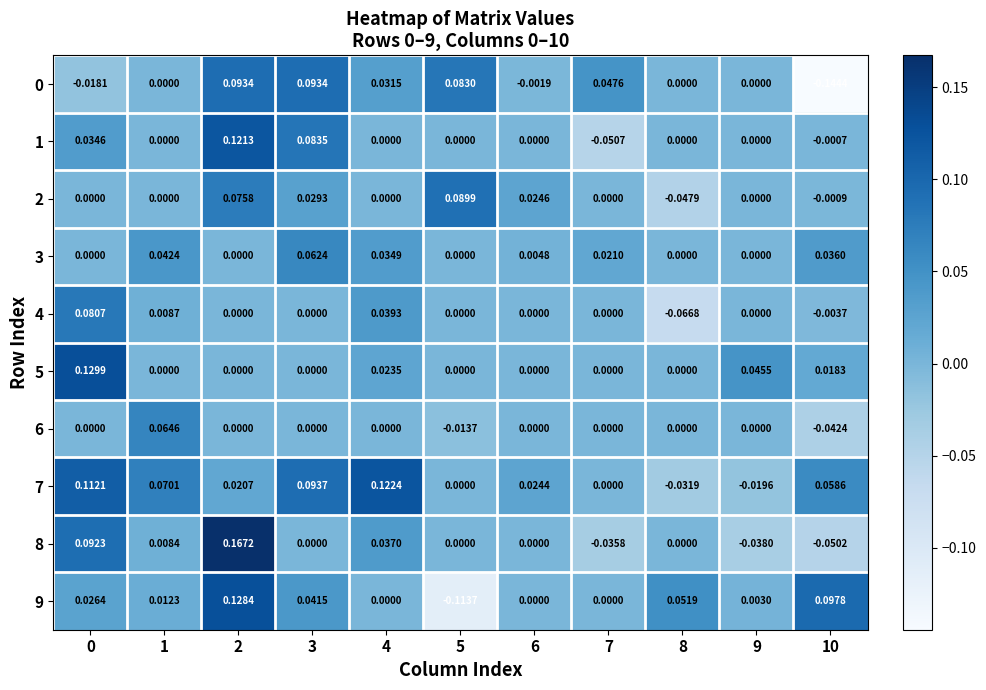

How many data points does each series have?

11